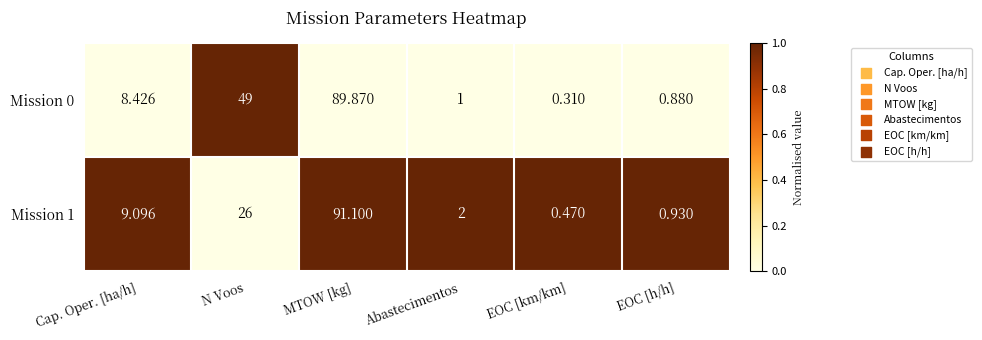

Which label corresponds to the largest value in the chart?

MTOW [kg]